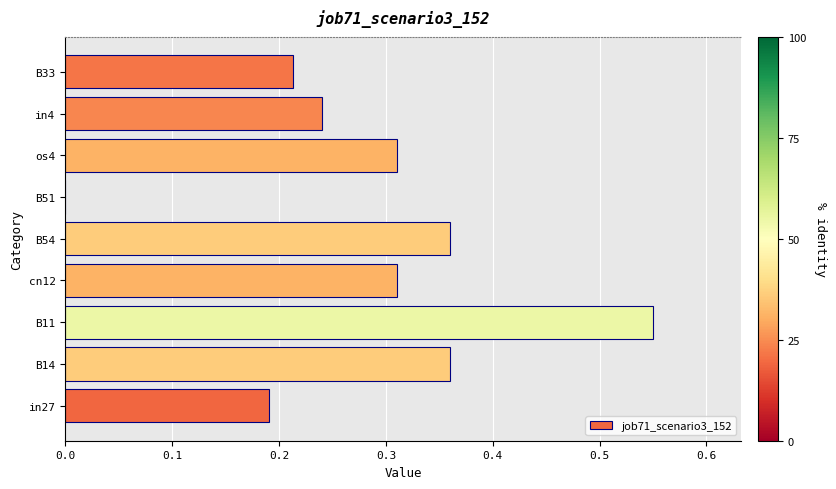

The value at B14 is 0.5. True or false?

False